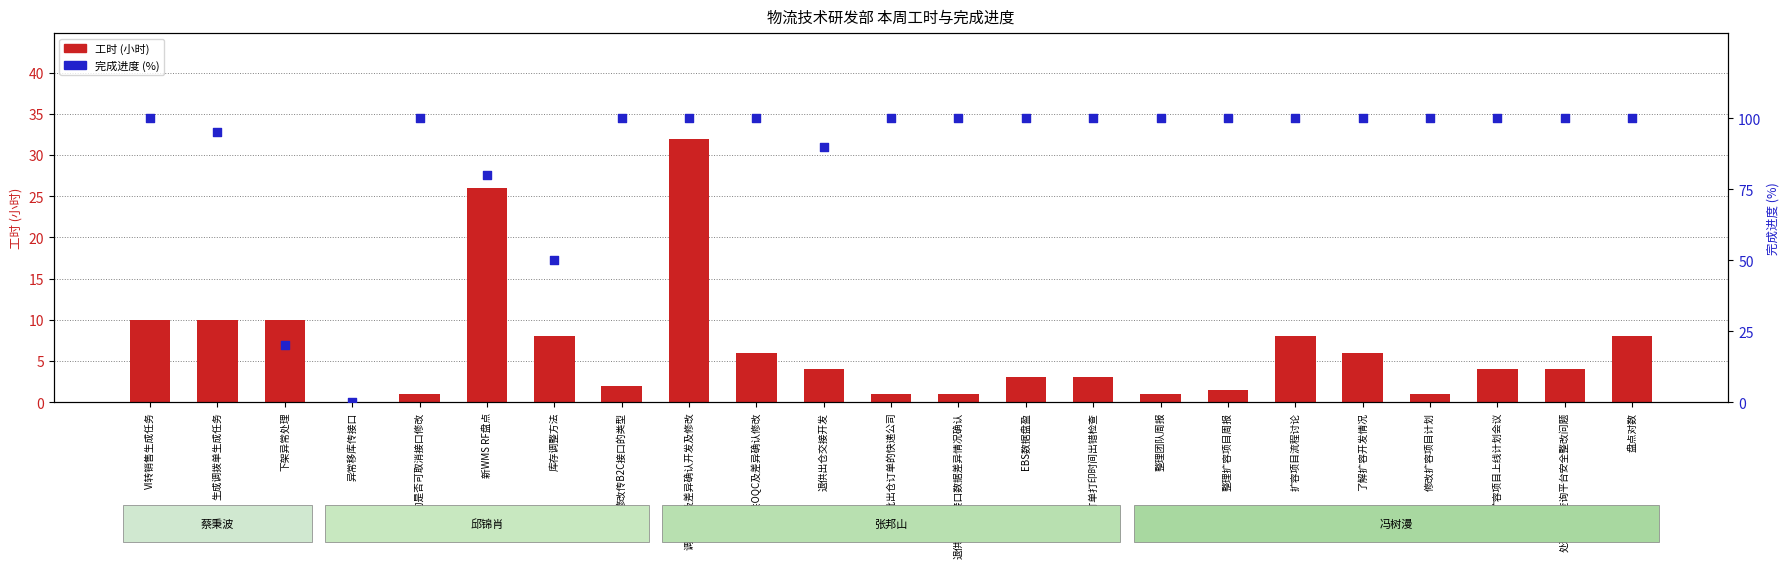

What is the total value across all series at 退供OQC及差异确认修改?

106.0